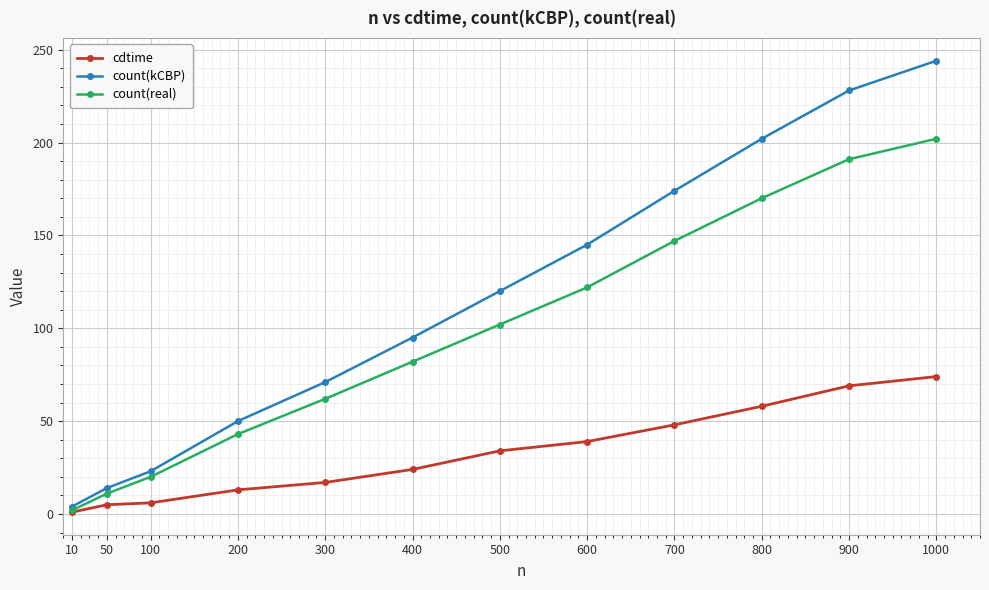

What is the value of the count(real) point at the 5th from the left?

62